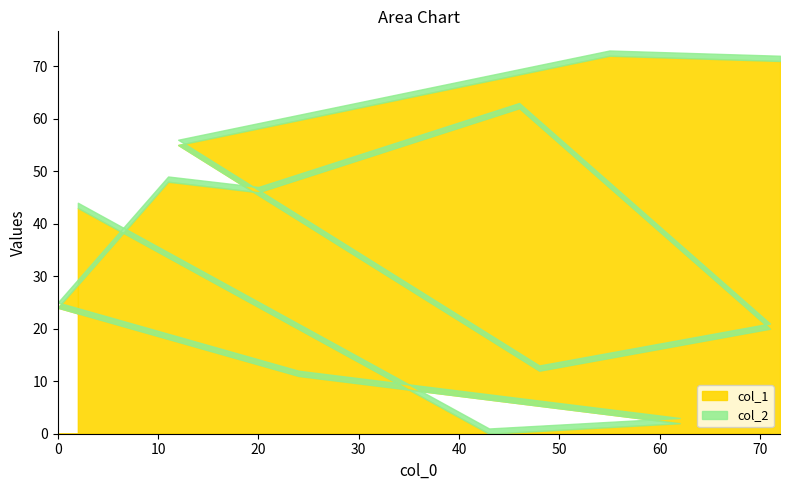

Reading left to right, what are all the values shown in this chart?

71	72	55	12	20	62	46	48	24	11	2	0	43